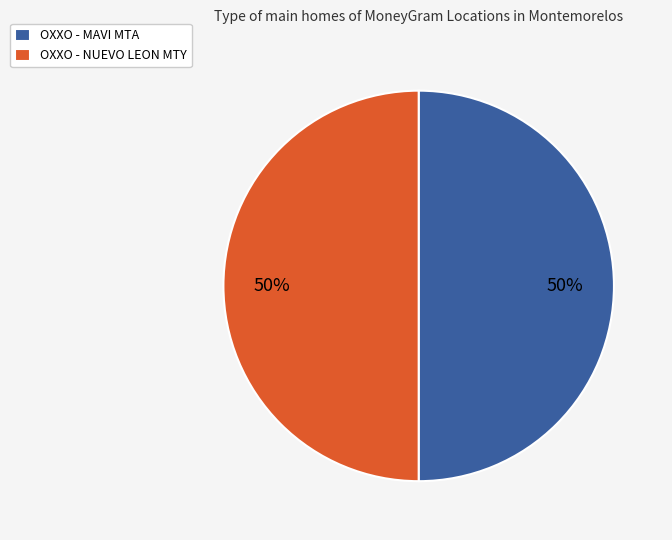

To the nearest percent, what is the average slice percentage?

50%